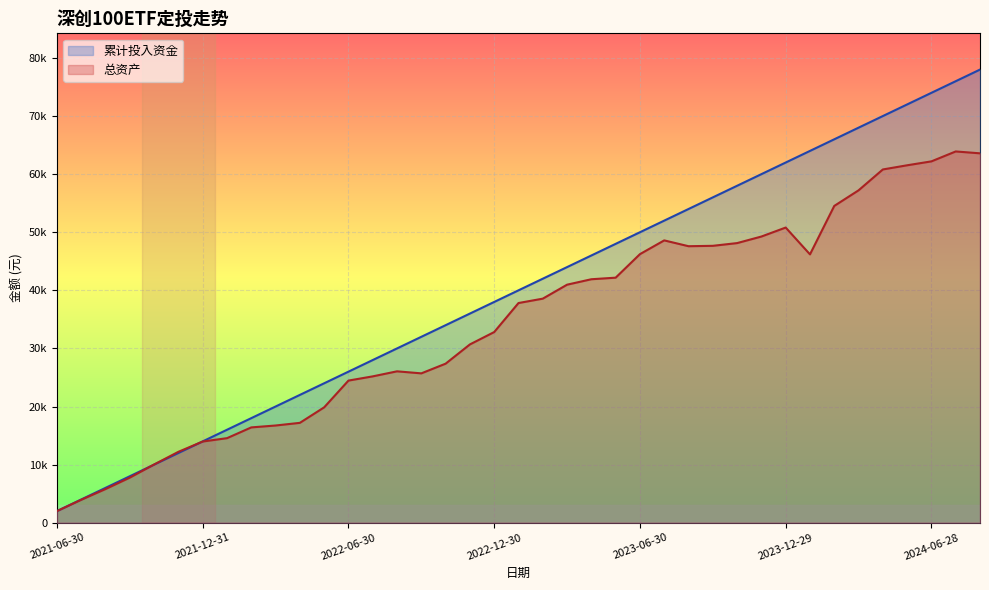

At which category is the sum across all series the highest?

2024-08-30